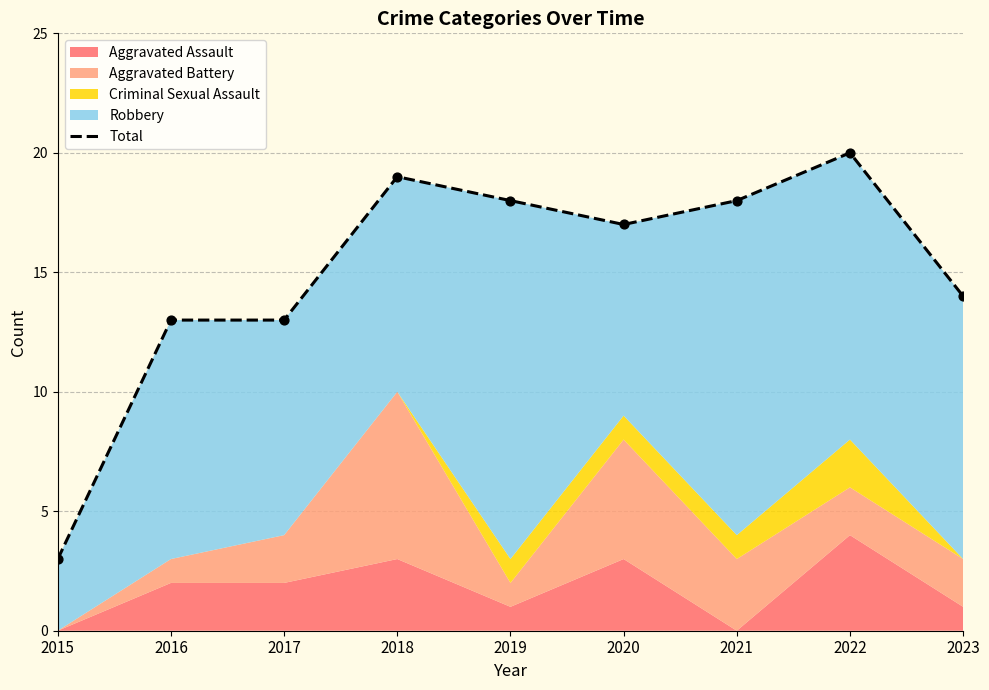

What is the change in value from 2018 to 2022?

+1